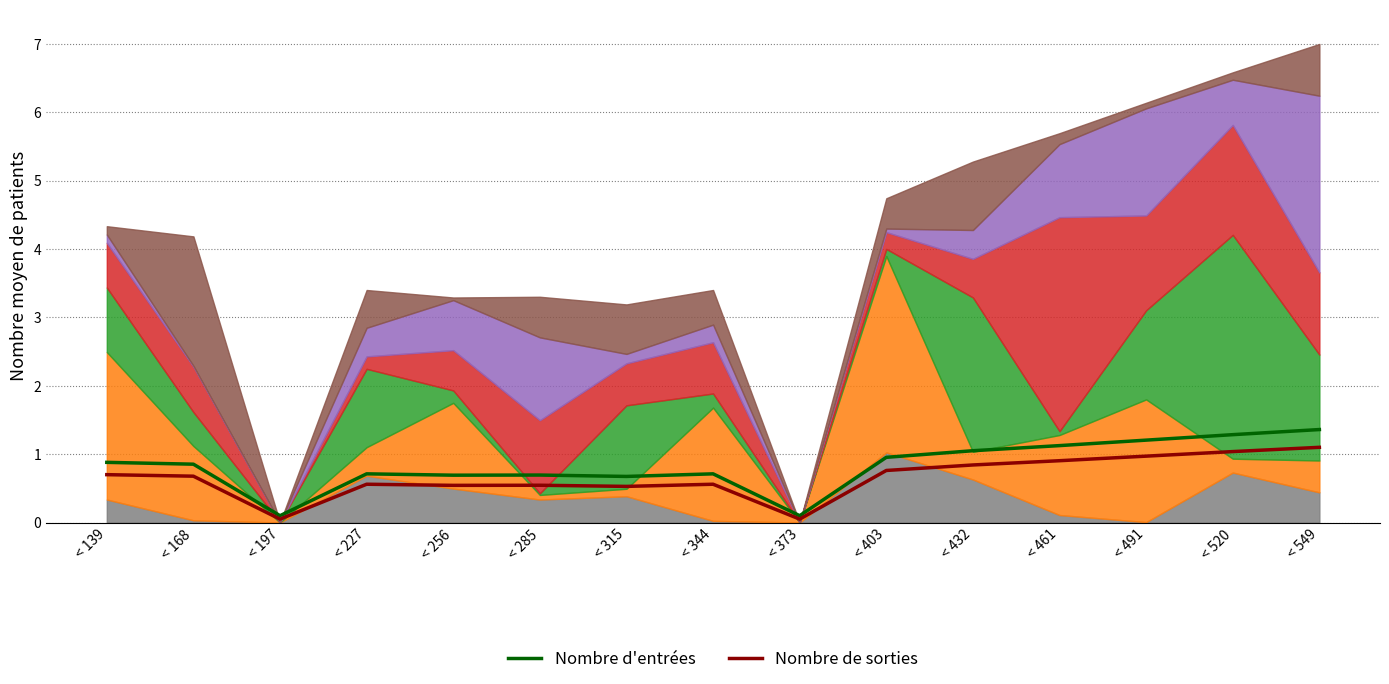

Between < 344 and < 549, which series saw the biggest shift?

Nombre d'entrées